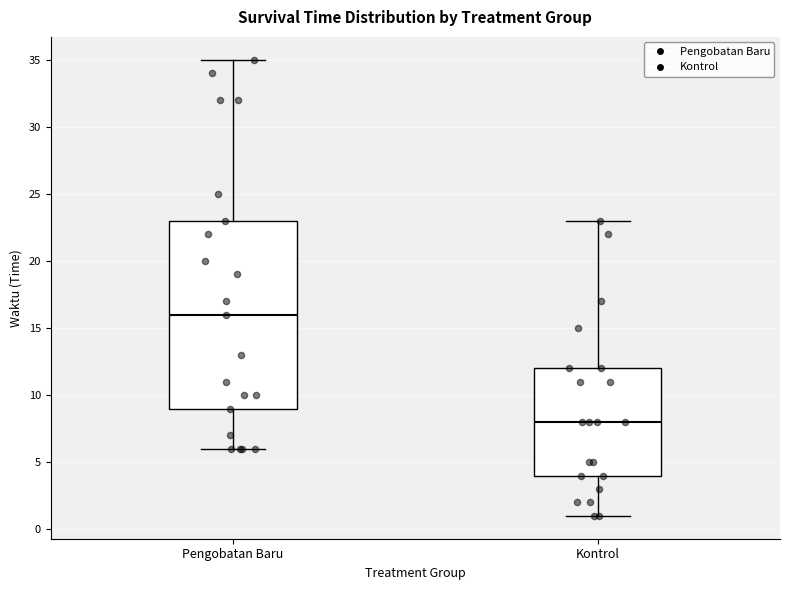

Where does the lower whisker of the box for Kontrol end on the y-axis? The values are not printed on the chart, so give them approximately, as read against the axis.

1